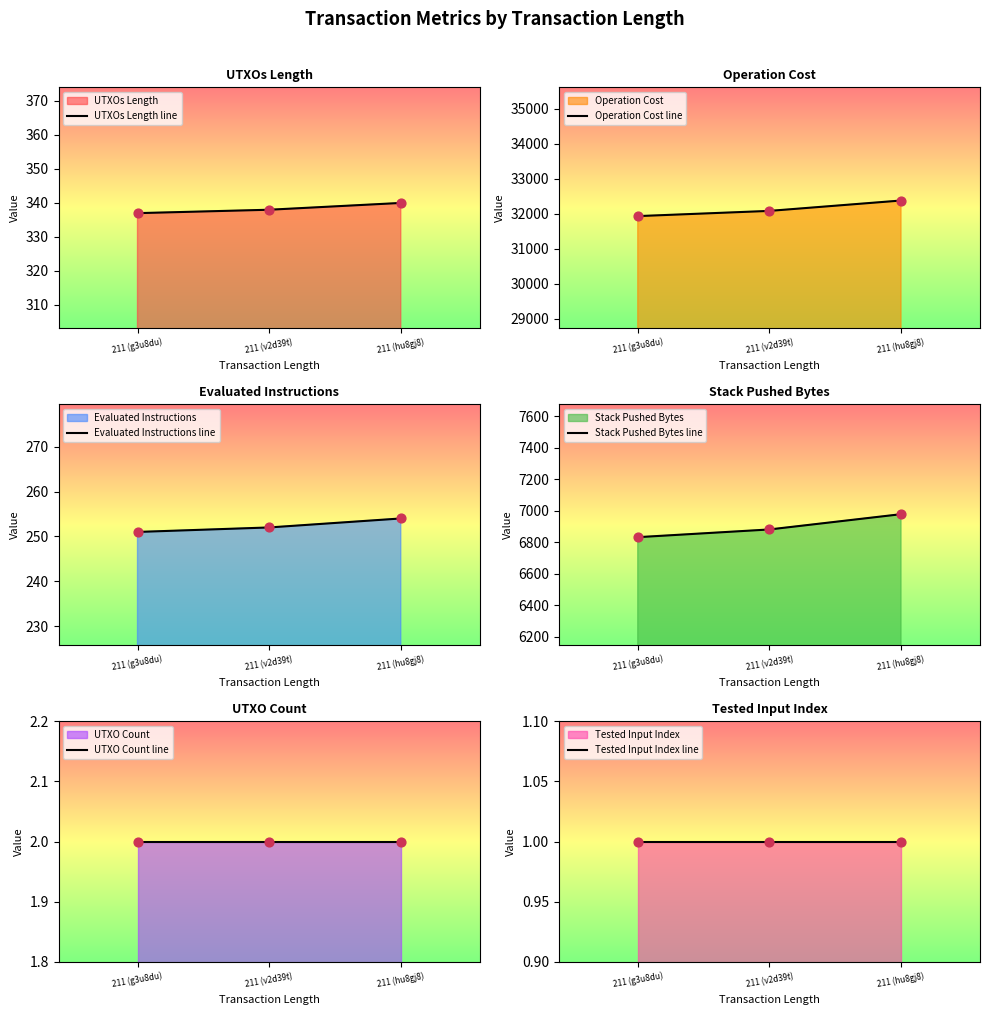

Is the value of Tested Input Index line at 211 (v2d39t) greater than the value of UTXOs Length line at 211 (v2d39t)?

No